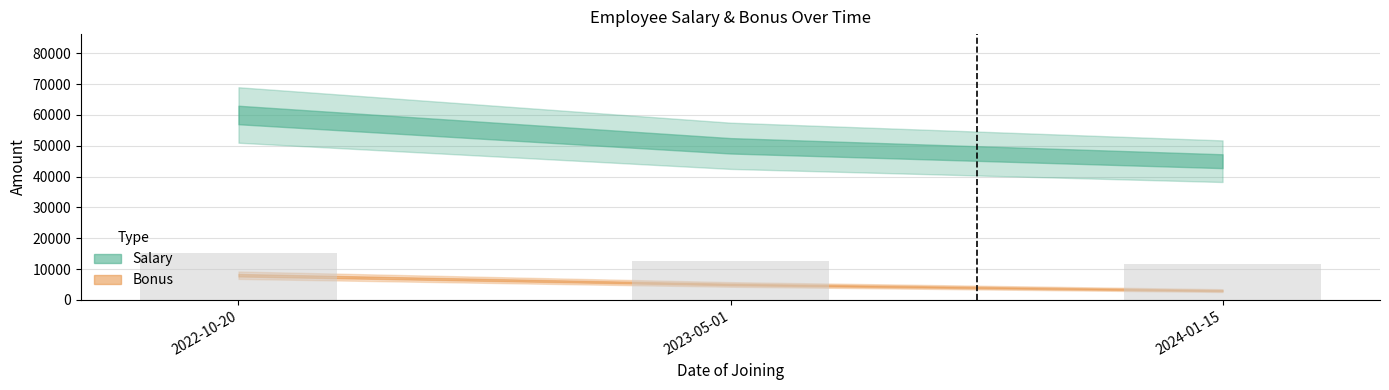

At which label is the value closest to 13387?

2023-05-01